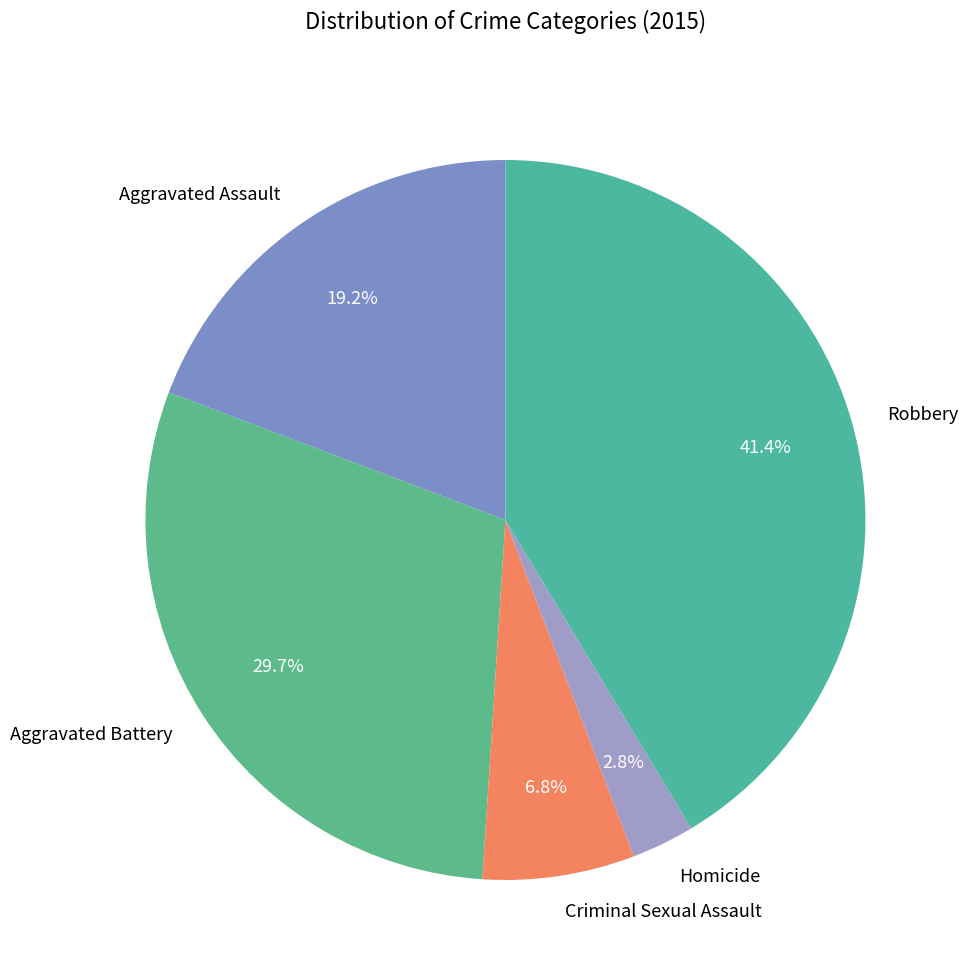

What is the ratio of the value at Aggravated Assault to the value at Criminal Sexual Assault?

2.8